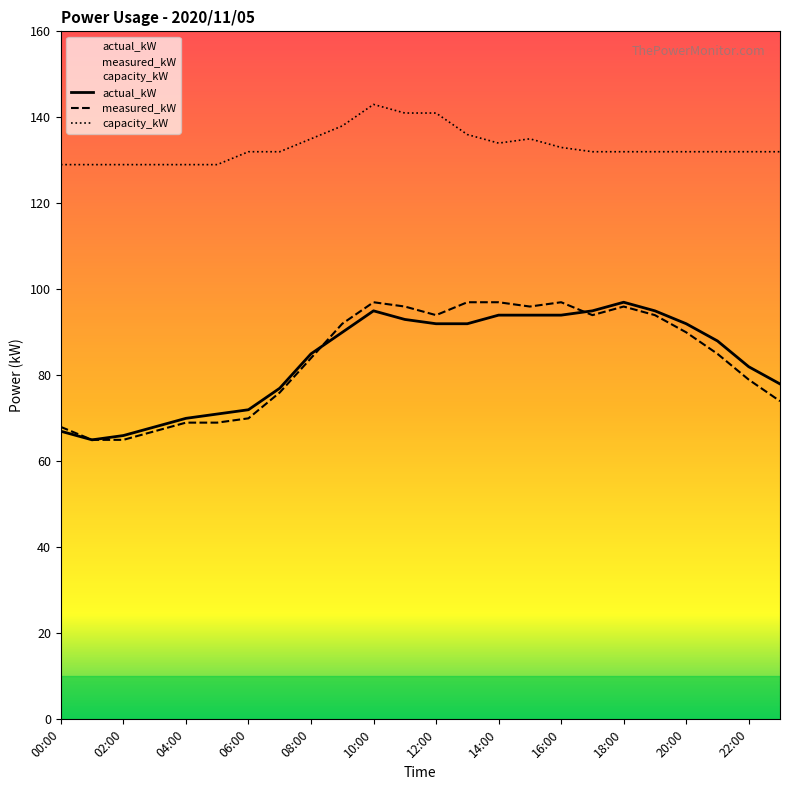

At which category is the sum across all series the highest?

10:00